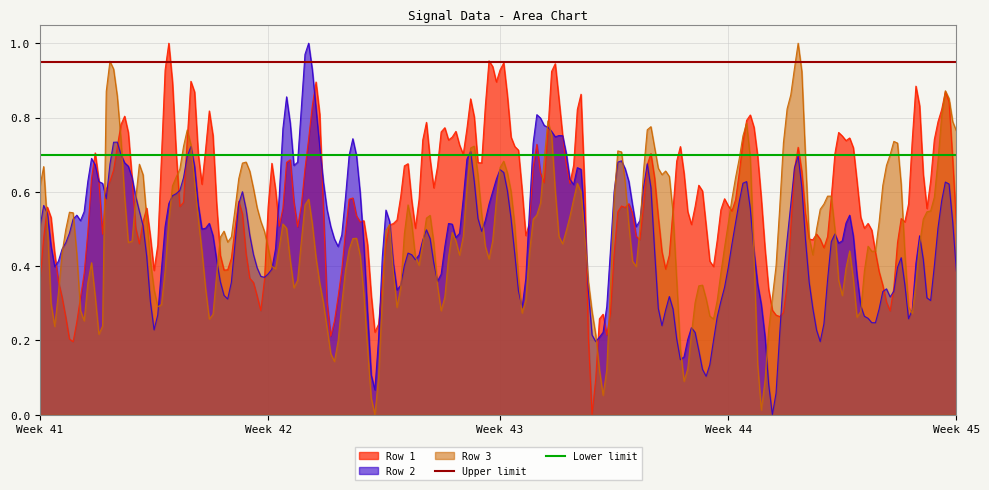

What is the value of the Upper limit point at the 1st from the left?

0.9